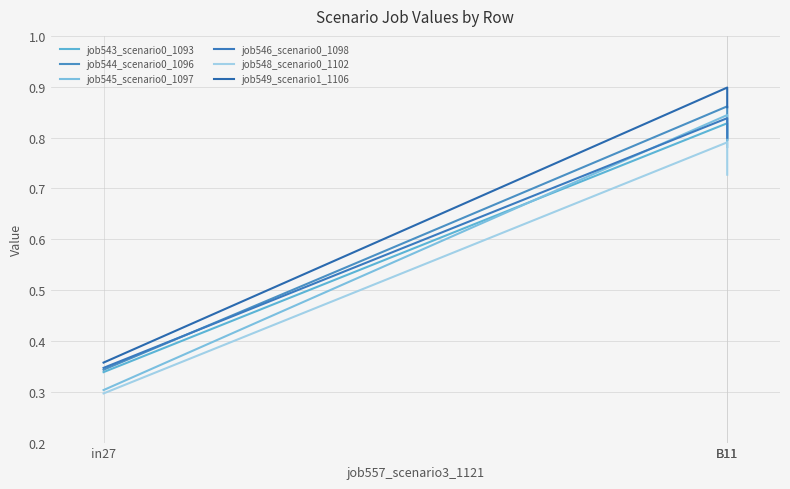

At which category is the sum across all series the highest?

B11